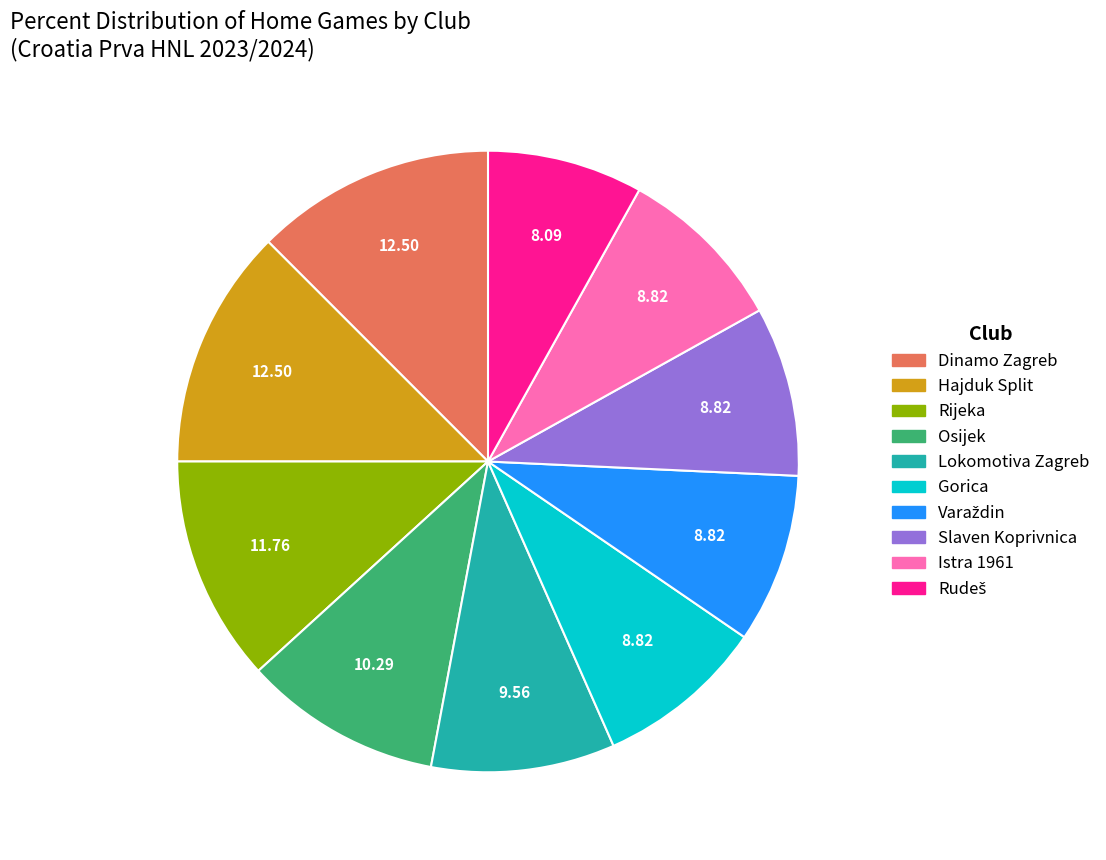

Between Dinamo Zagreb and Istra 1961, which is larger?

Dinamo Zagreb